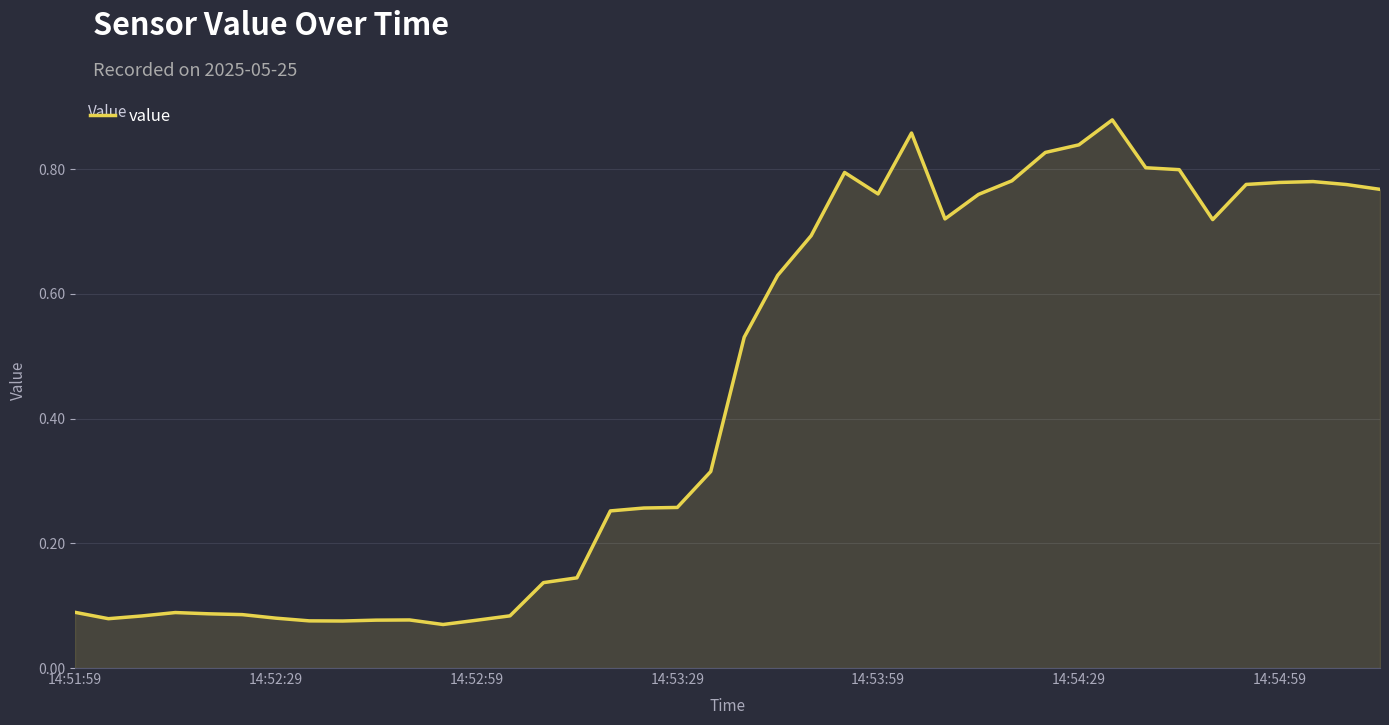

At which category does the chart reach its peak across all series?

31